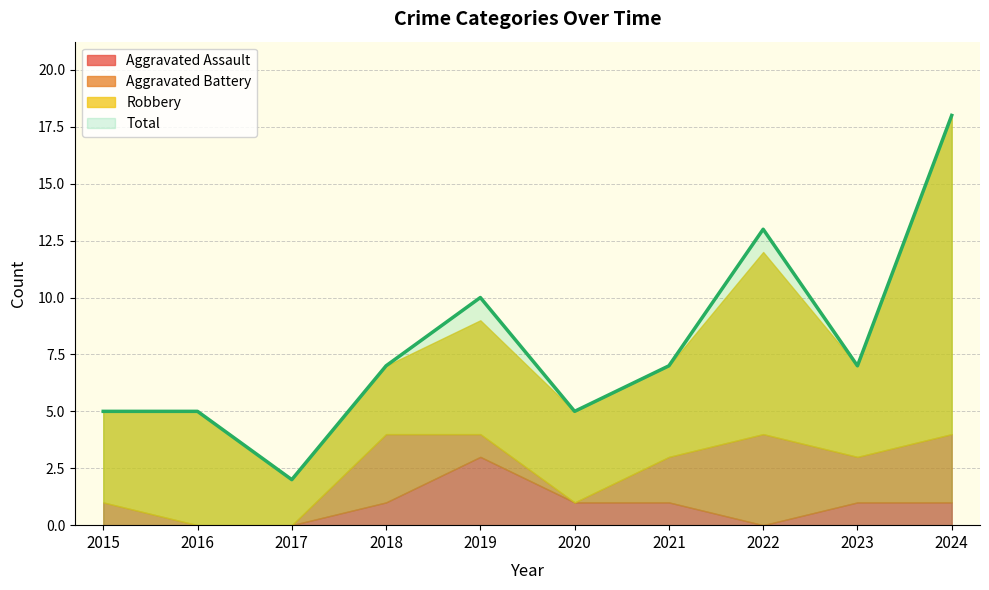

True or false: Total and Aggravated Battery intersect in this chart.

False